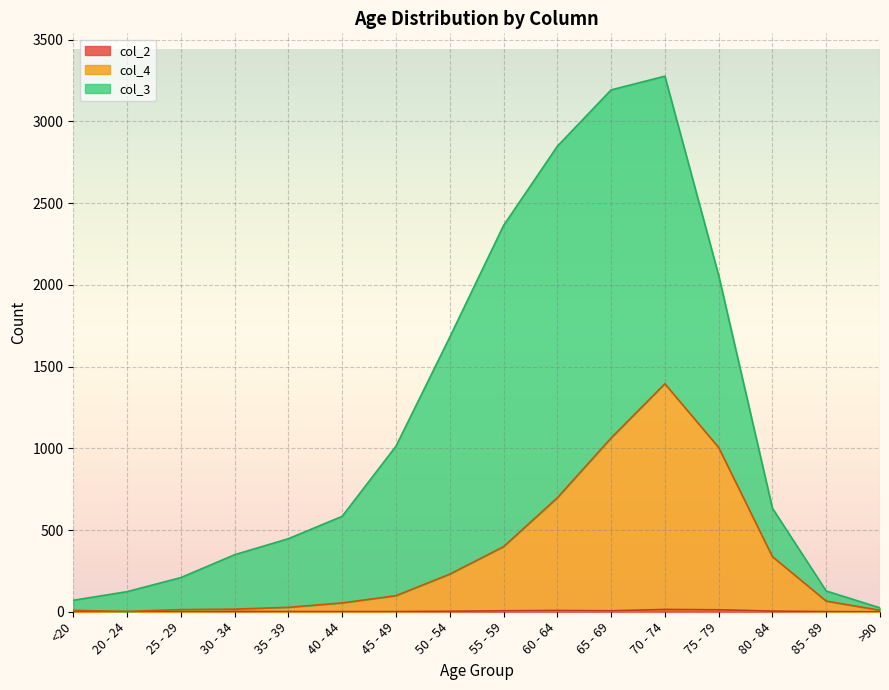

True or false: col_4 and col_2 cross at least once.

False